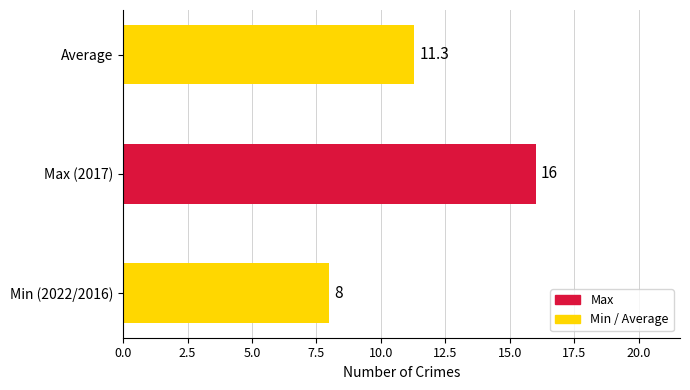

Which has a higher value, Average or Min (2022/2016)?

Average